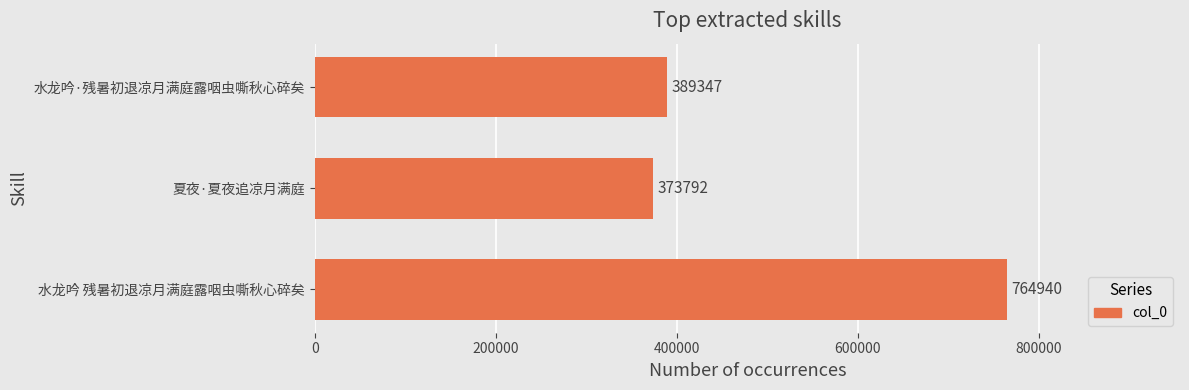

What is the maximum value shown in the chart?

764940